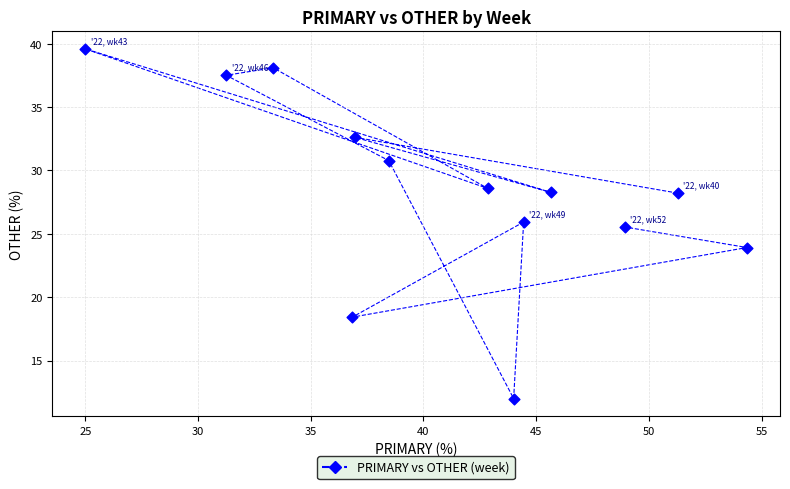

What Y value in the scatter plot is closest to 25?

25.5